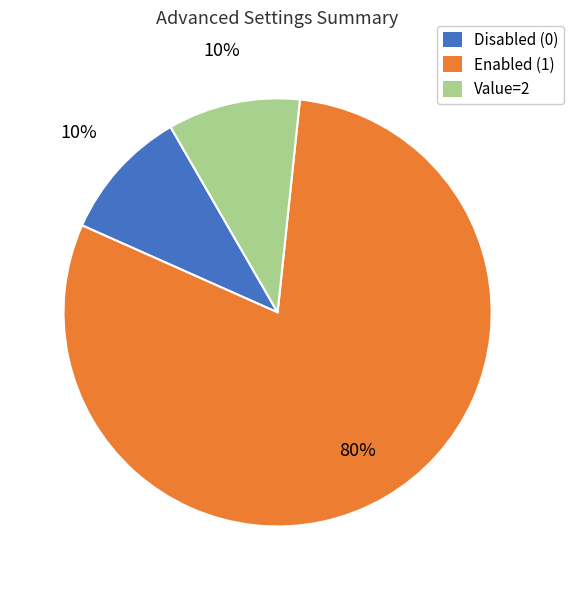

To the nearest percent, what is the average slice percentage?

33%